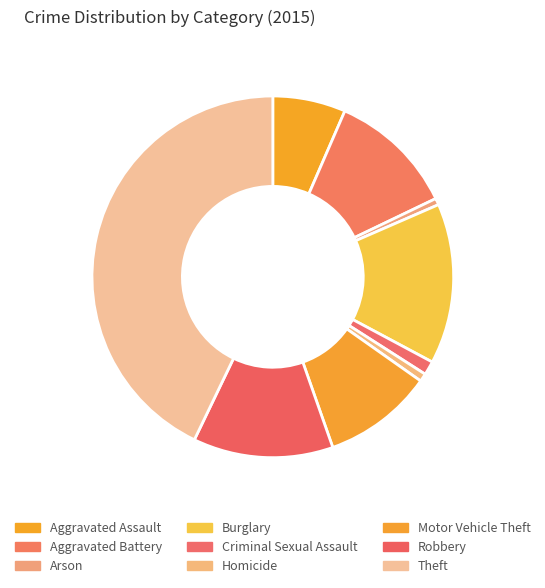

To the nearest percent, what is the difference between the Aggravated Battery and Aggravated Assault slice percentages?

5%